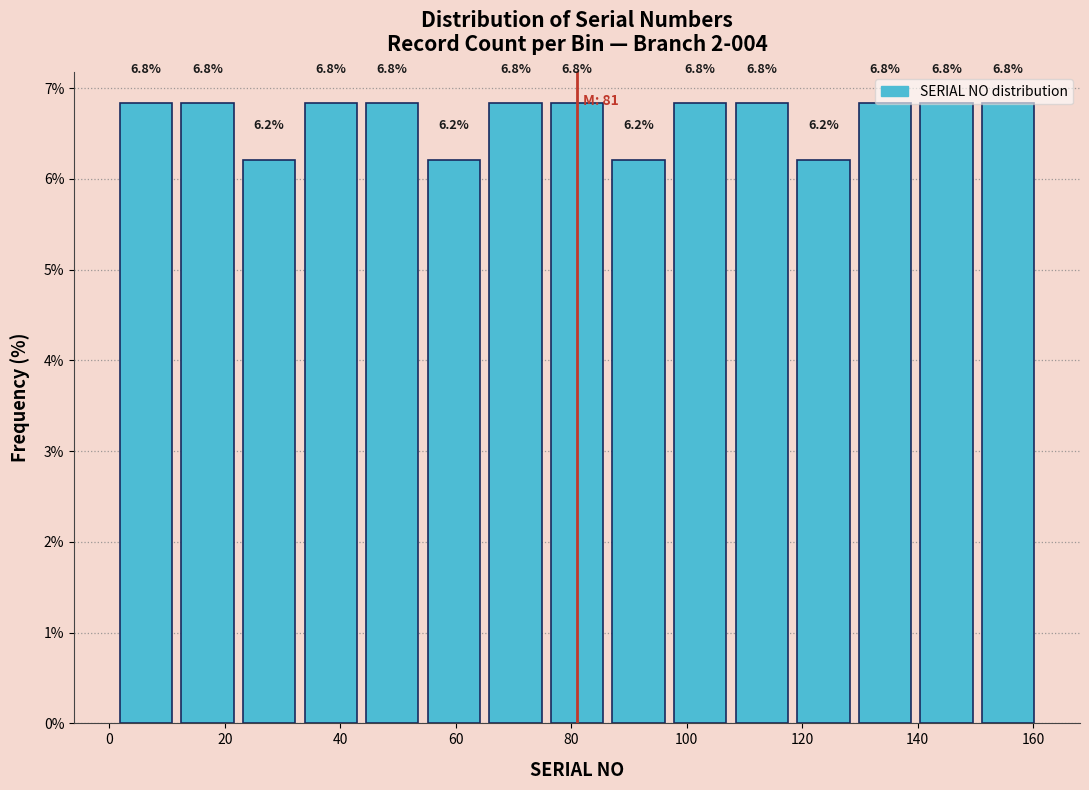

What is the height of the bar covering 86 to 98 on the x-axis? The bar edges are not printed on the chart, so give them approximately, as read against the axis.

6.2